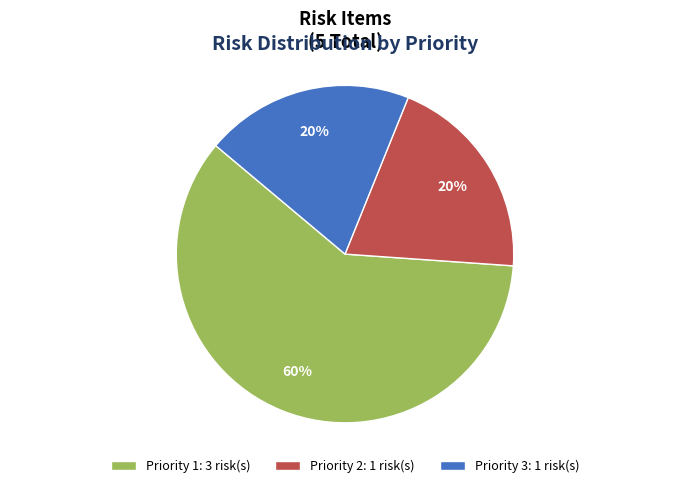

To the nearest percent, what portion does Priority 2: 1 risk(s) represent?

20%